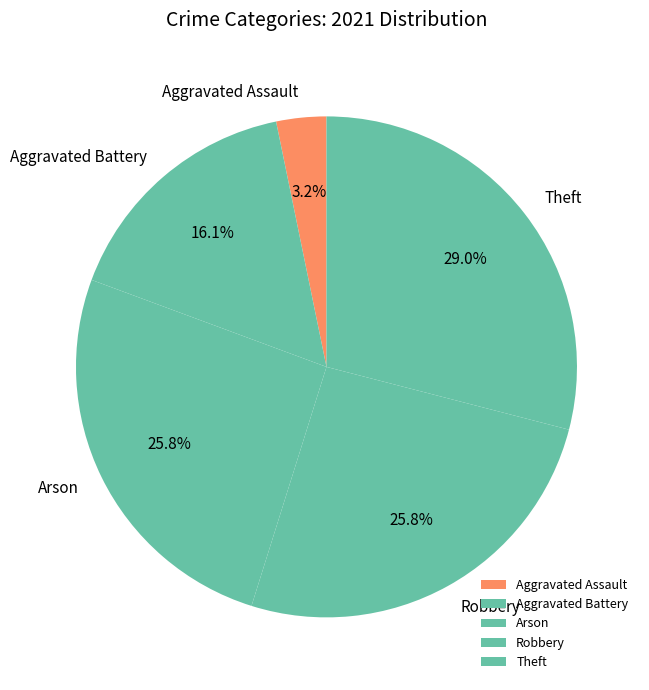

How many slices are in this pie chart?

5